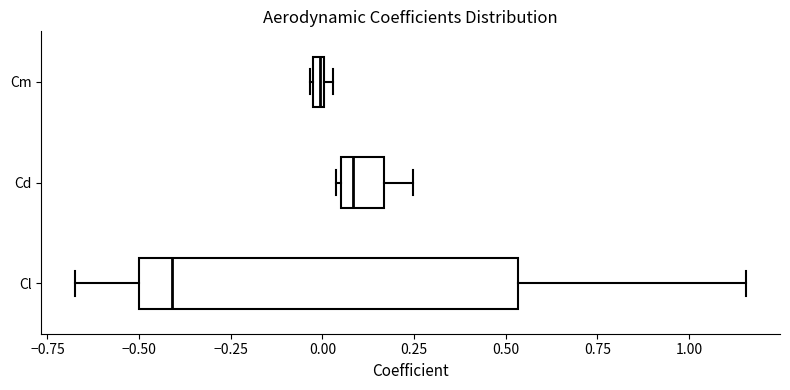

Which box's median line is the furthest to the right?

Cd